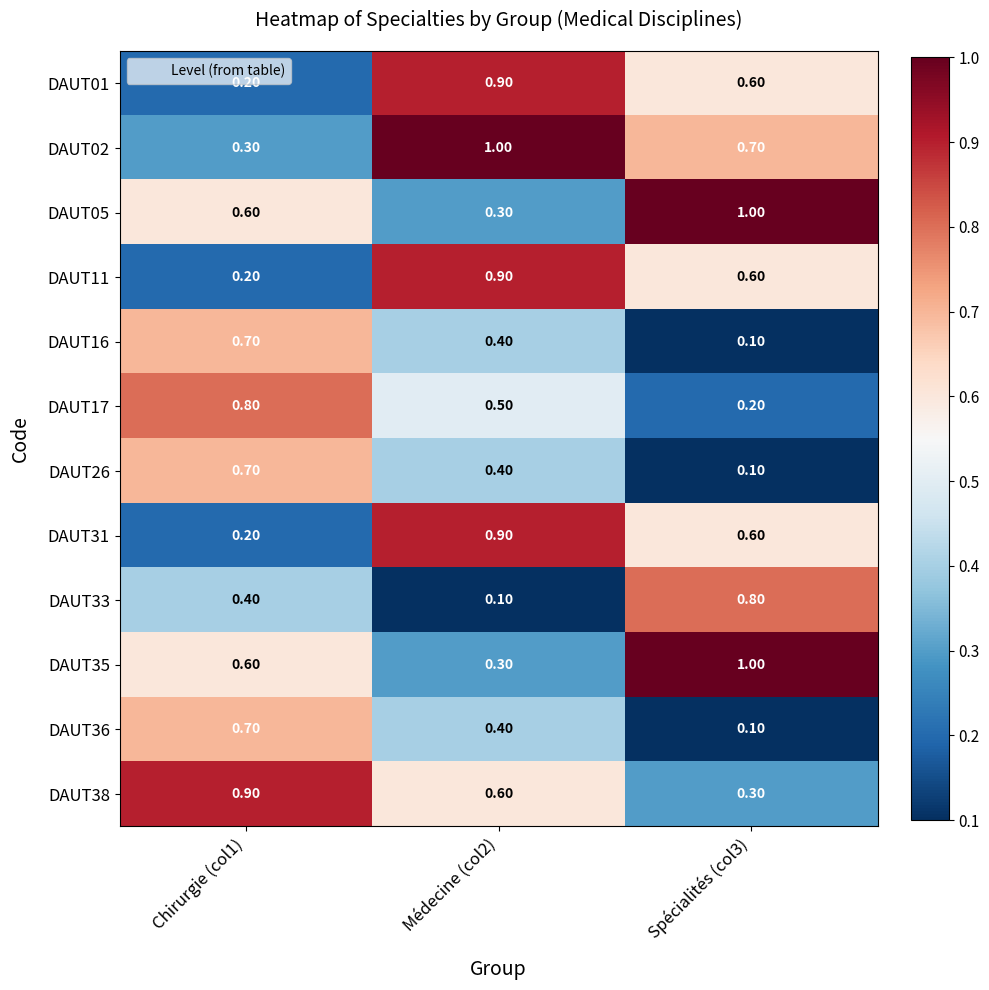

What is the total value across all series at Chirurgie (col1)?

6.3